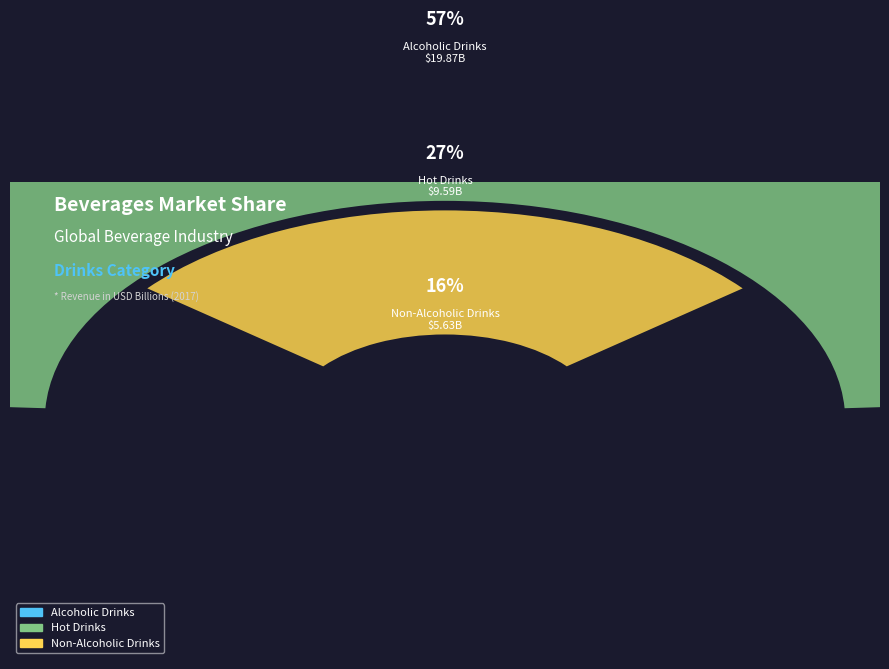

Does Alcoholic Drinks account for over 50% of the chart?

Yes